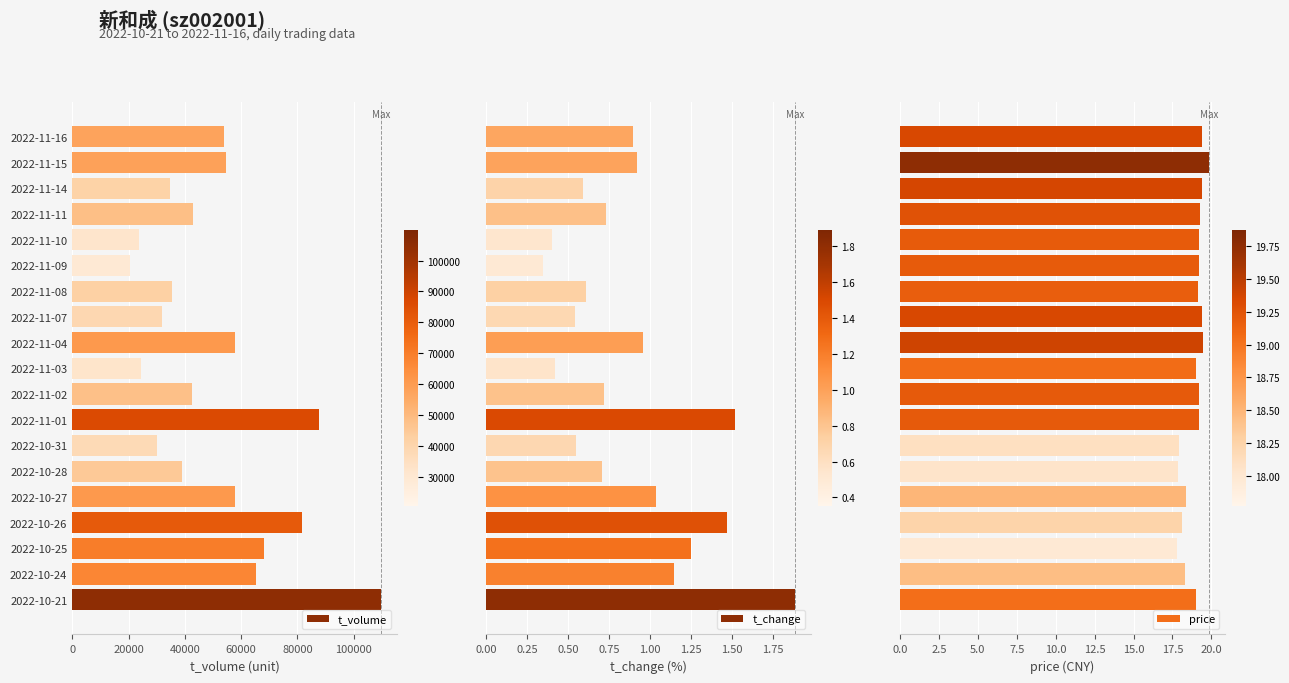

The value of t_volume at 2022-10-24 is 39849. True or false?

False